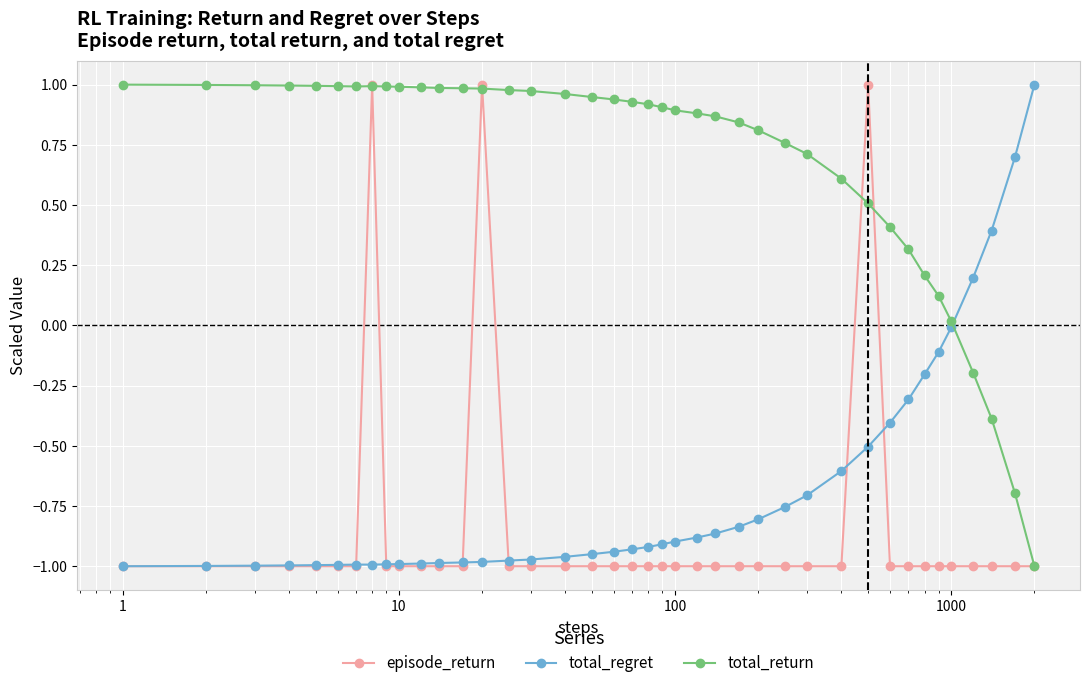

Is this an area chart (filled region under the line)?

No